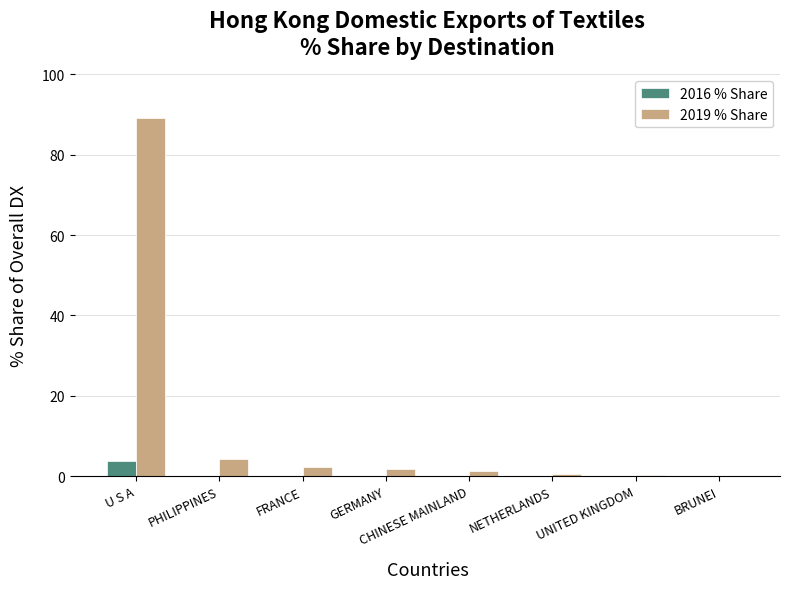

Count the number of categories in the chart.

8